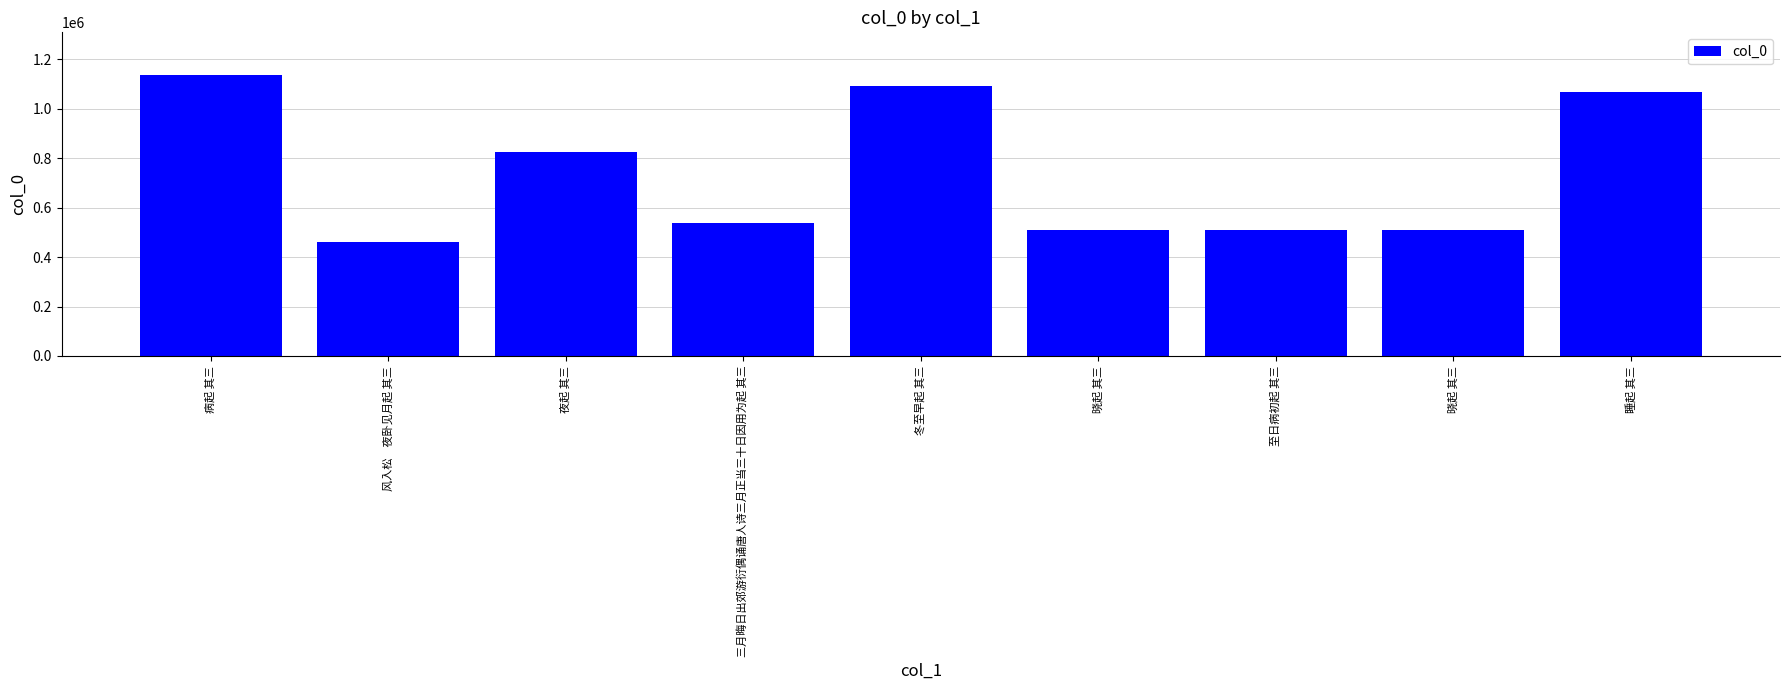

What is the label of the 5th bar from the right?

冬至早起 其三